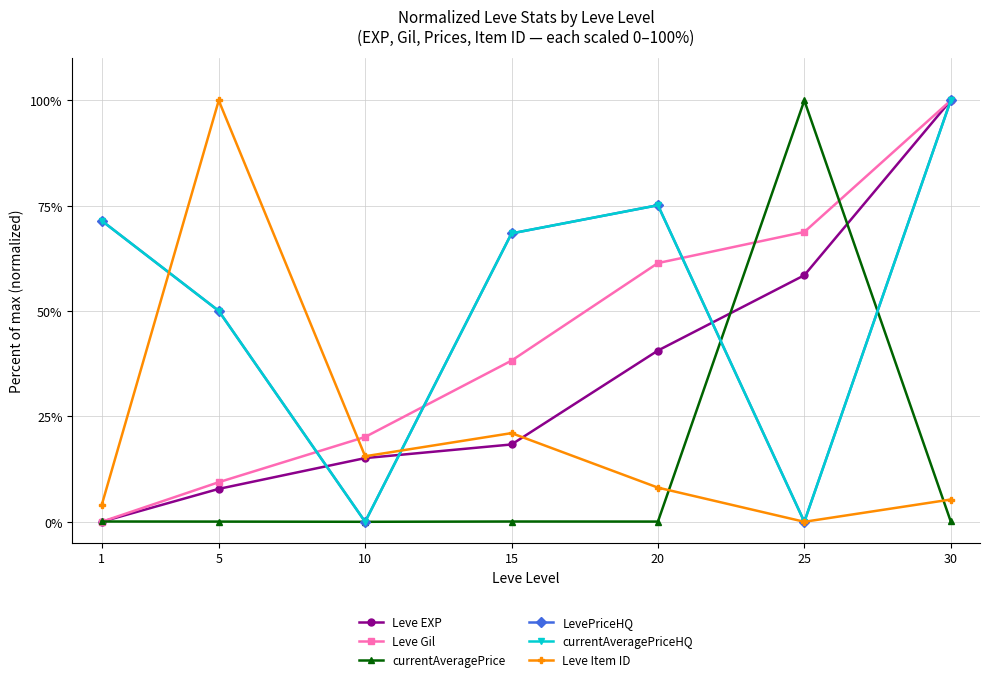

Does the chart have visible grid lines?

Yes